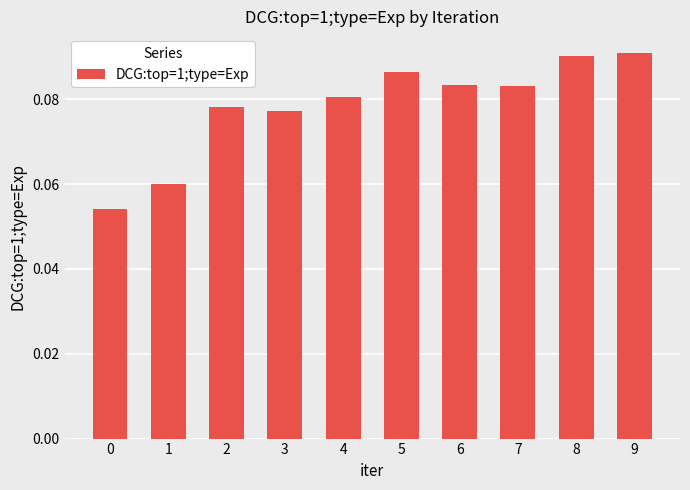

How many bars are there in total?

10